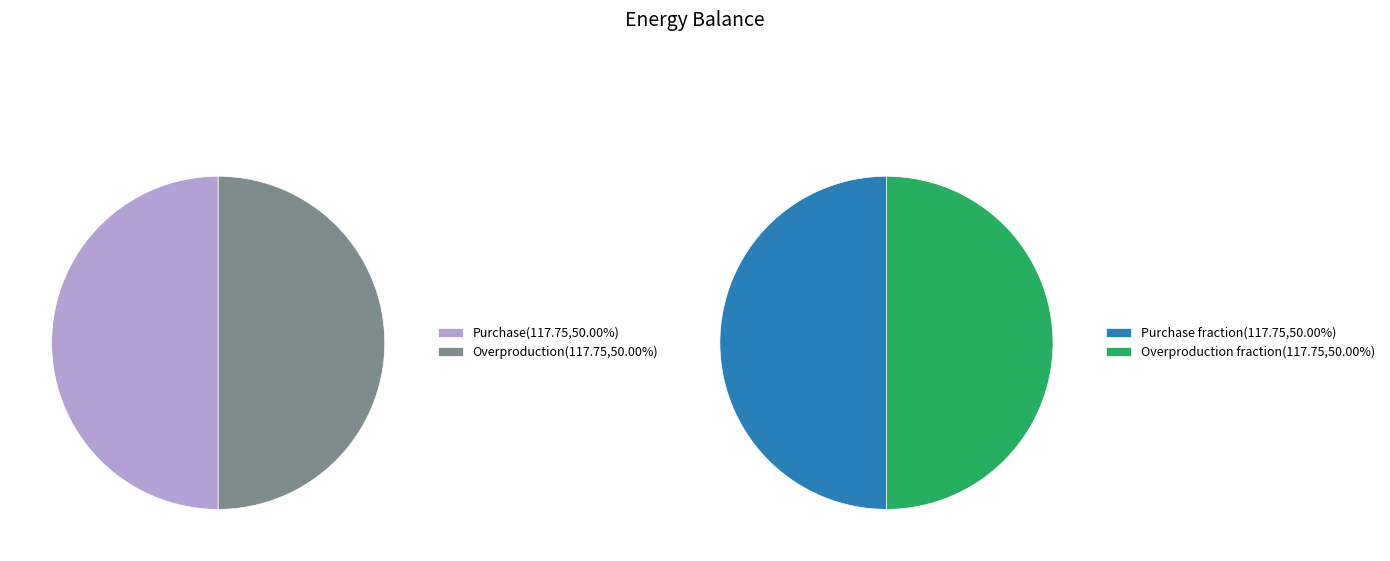

How much of the chart is everything except Delta?

100.0%